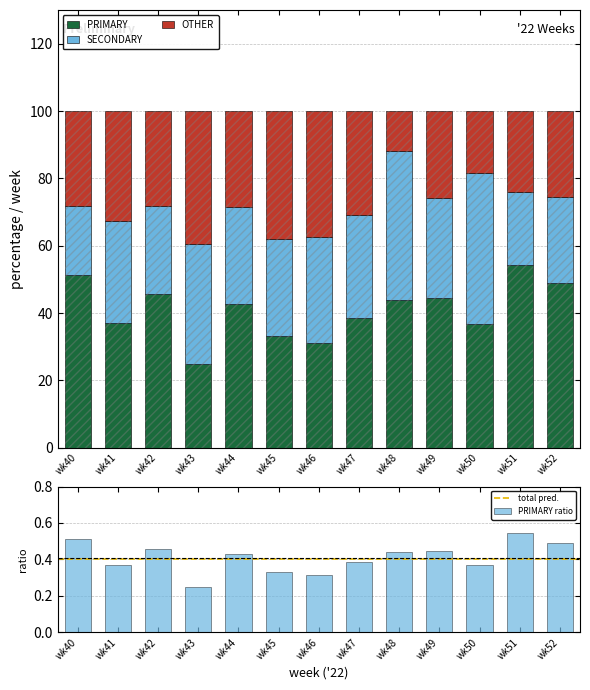

At which label is SECONDARY closest to 32?

wk46